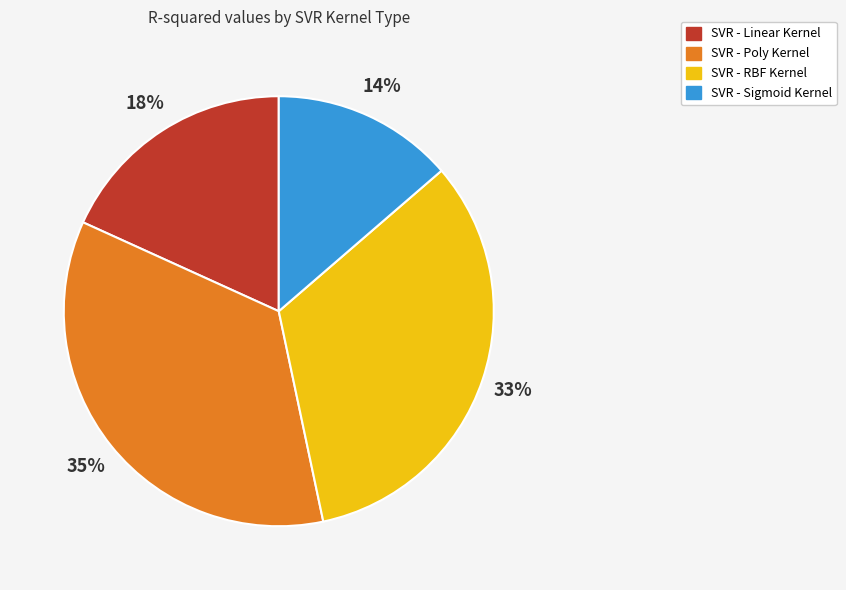

To the nearest percent, what is the difference between the largest and smallest slice percentages?

21%